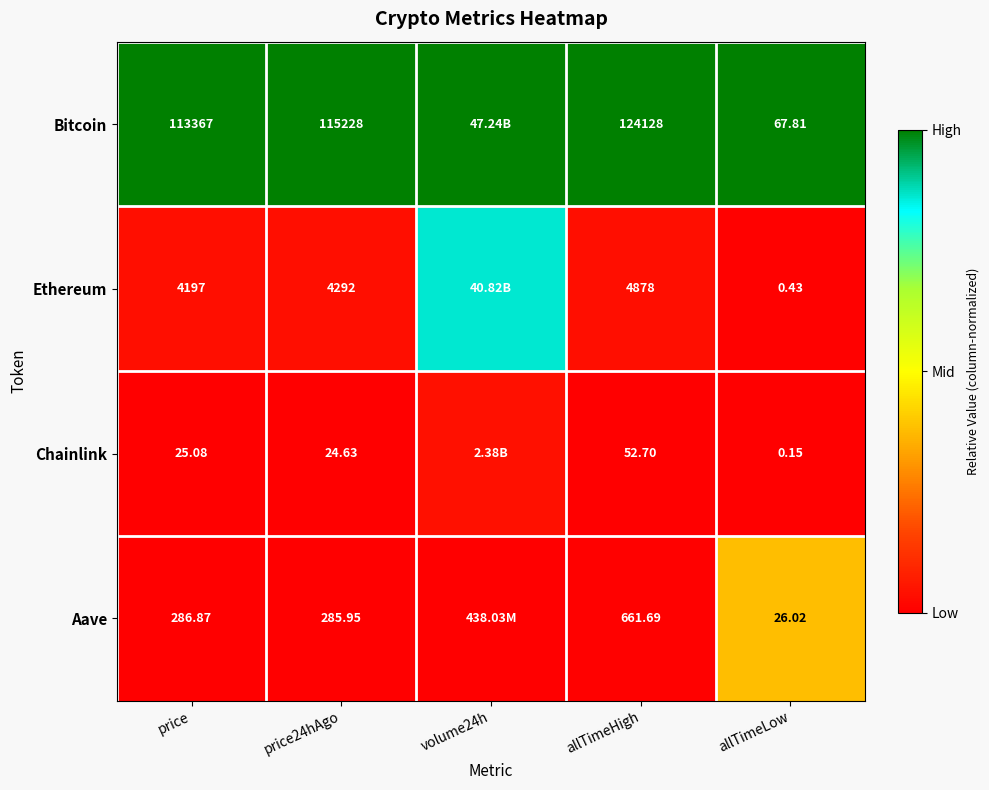

At price, list the series in order from largest to smallest.

Bitcoin, Ethereum, Aave, Chainlink